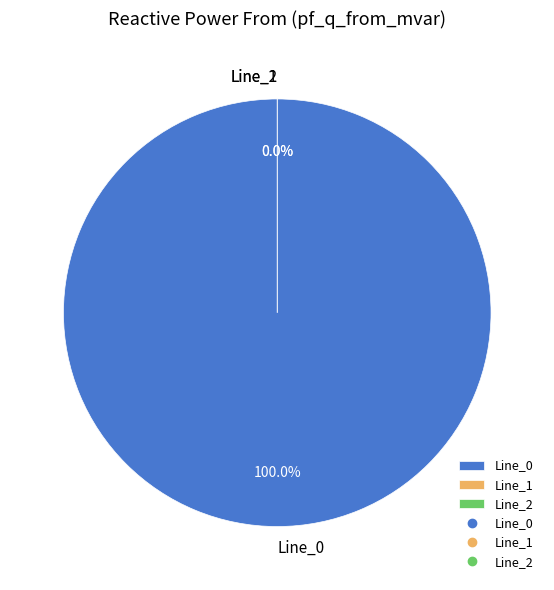

Is Line_2 the majority of the pie?

No